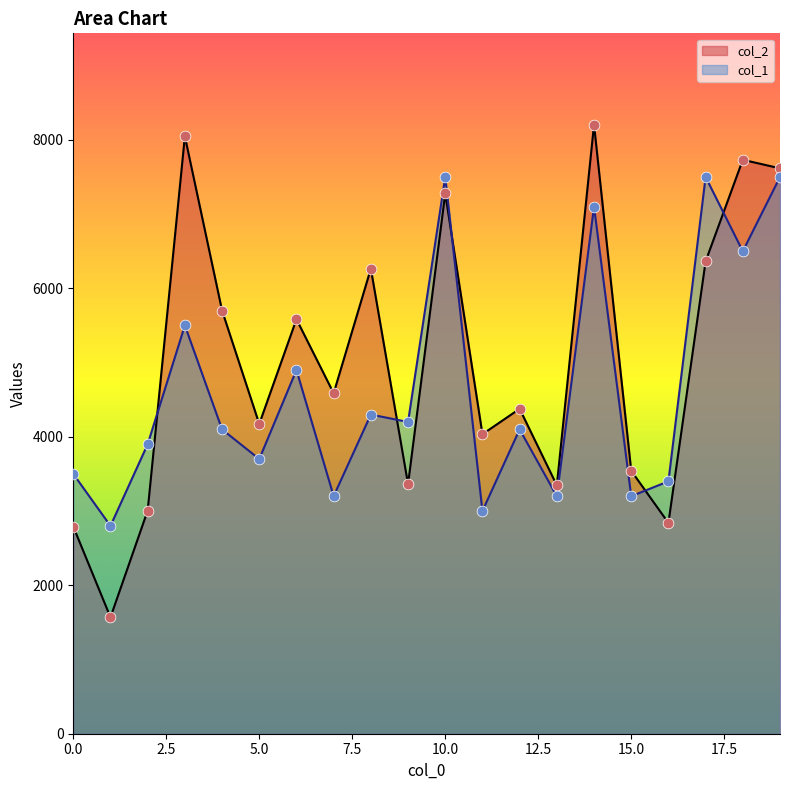

What is the total value across all series at 18?

14232